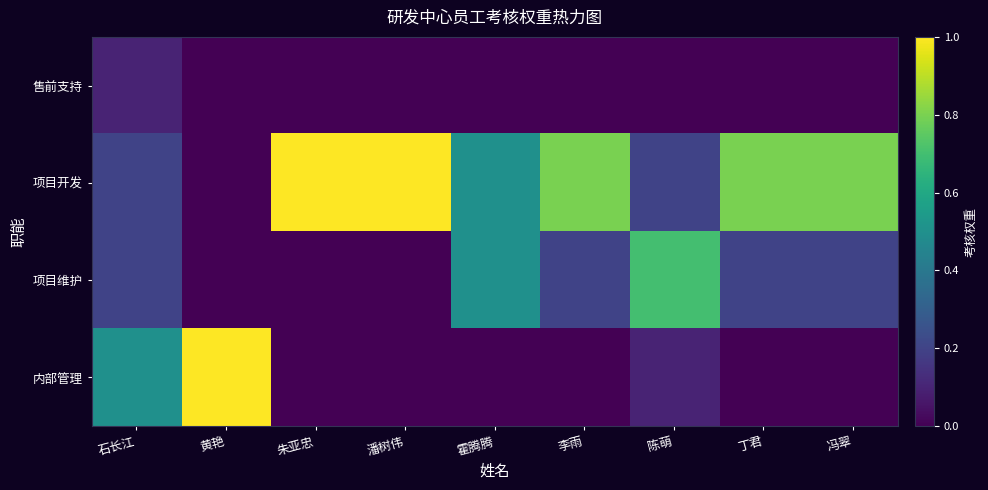

What is the spread (max minus min) of values at 朱亚忠?

1.0